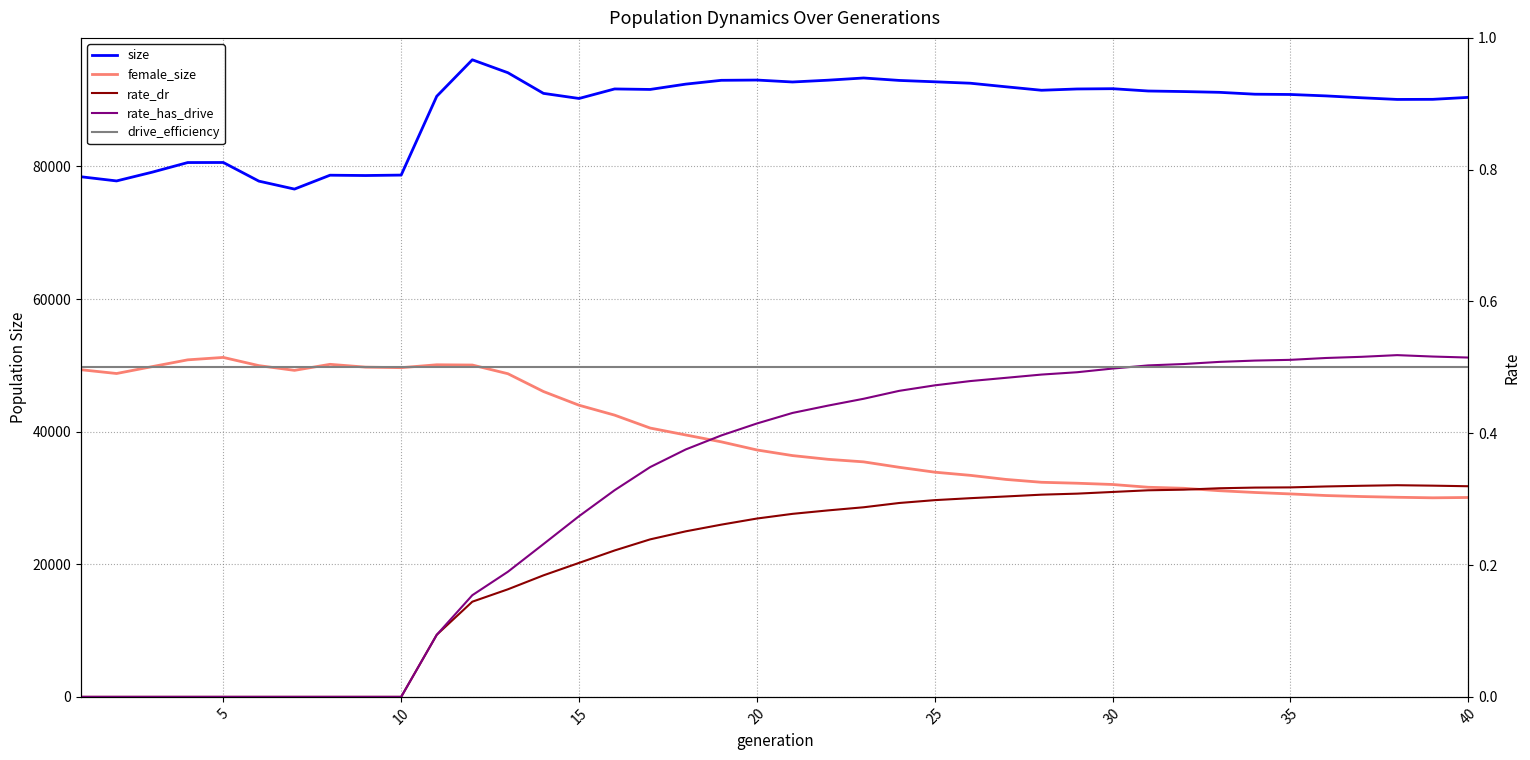

What is the highest value of the size series?

96075.0